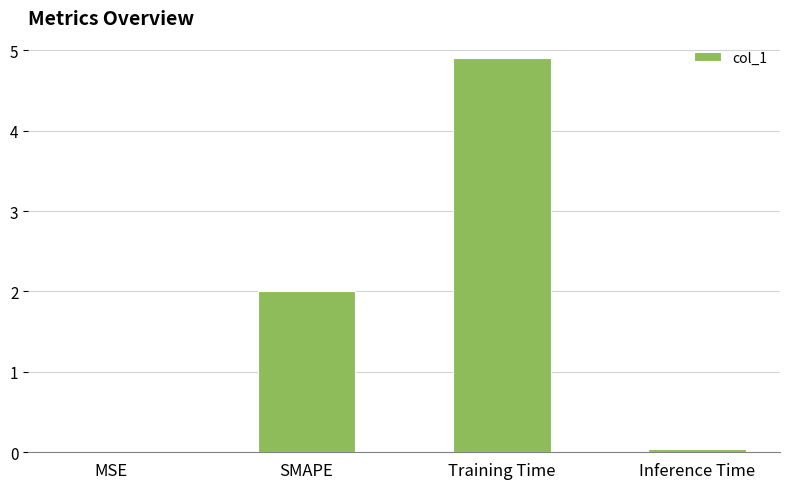

How many categories are shown in the chart?

4